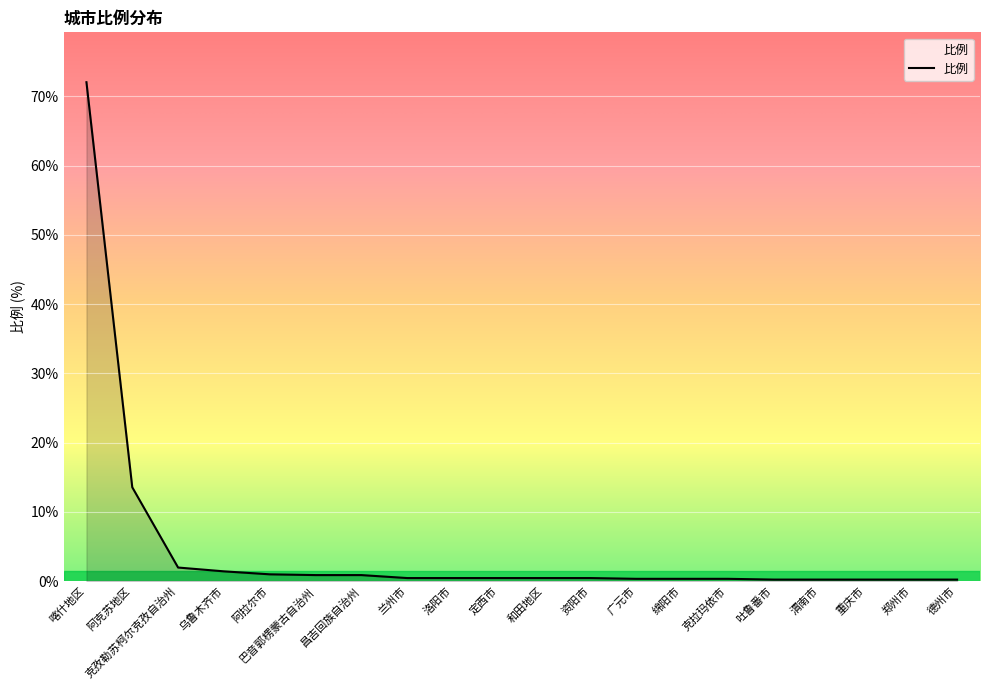

What is the maximum value shown in the chart?

72.0